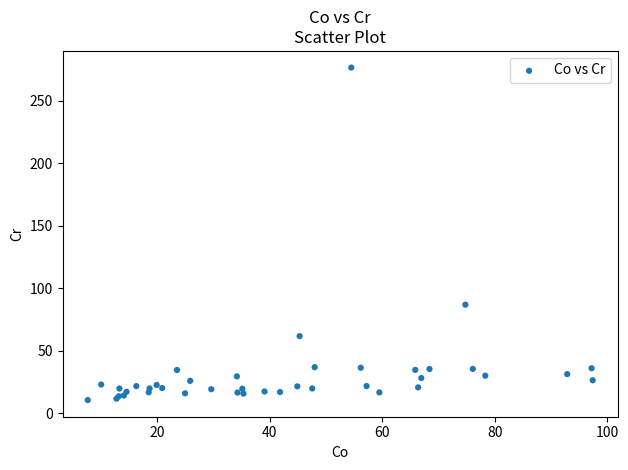

What Y value in the scatter plot is closest to 143?

86.9